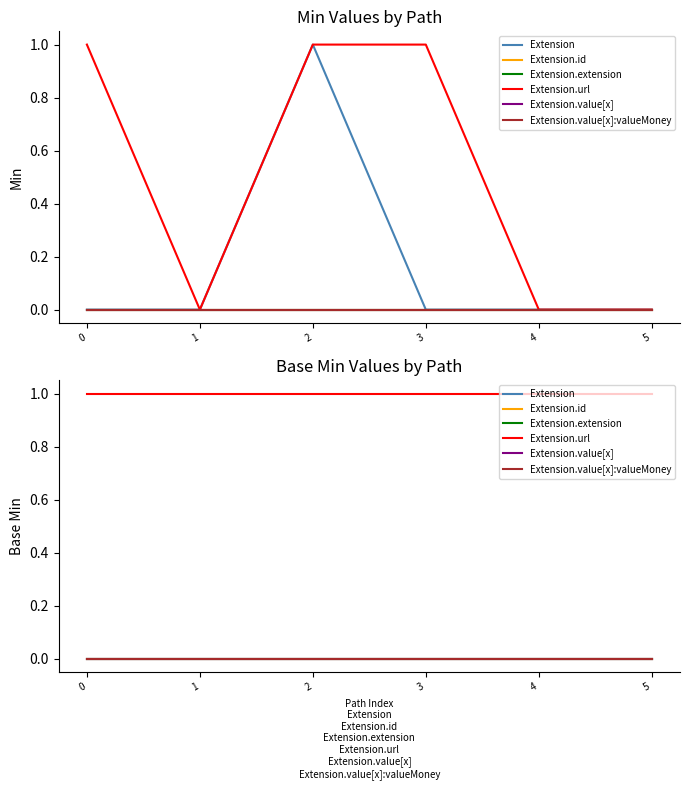

Reading left to right, extract all data points from this chart.

Extension: 0=0	1=0	2=0	3=0	4=0	5=0
Extension.id: 0=0	1=0	2=0	3=0	4=0	5=0
Extension.extension: 0=0	1=0	2=0	3=0	4=0	5=0
Extension.url: 0=1	1=1	2=1	3=1	4=1	5=1
Extension.value[x]: 0=0	1=0	2=0	3=0	4=0	5=0
Extension.value[x]:valueMoney: 0=0	1=0	2=0	3=0	4=0	5=0